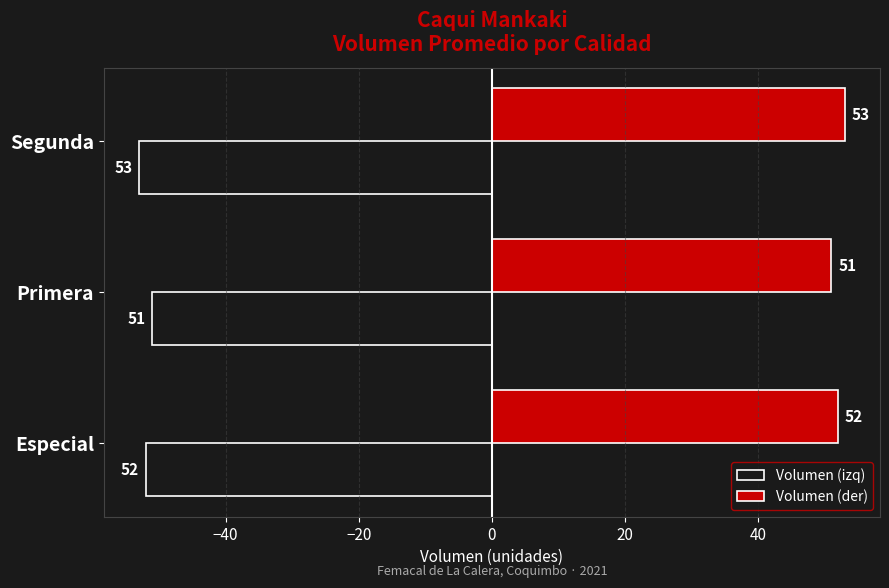

True or false: Volumen (der) has a value of 52 at Especial.

True